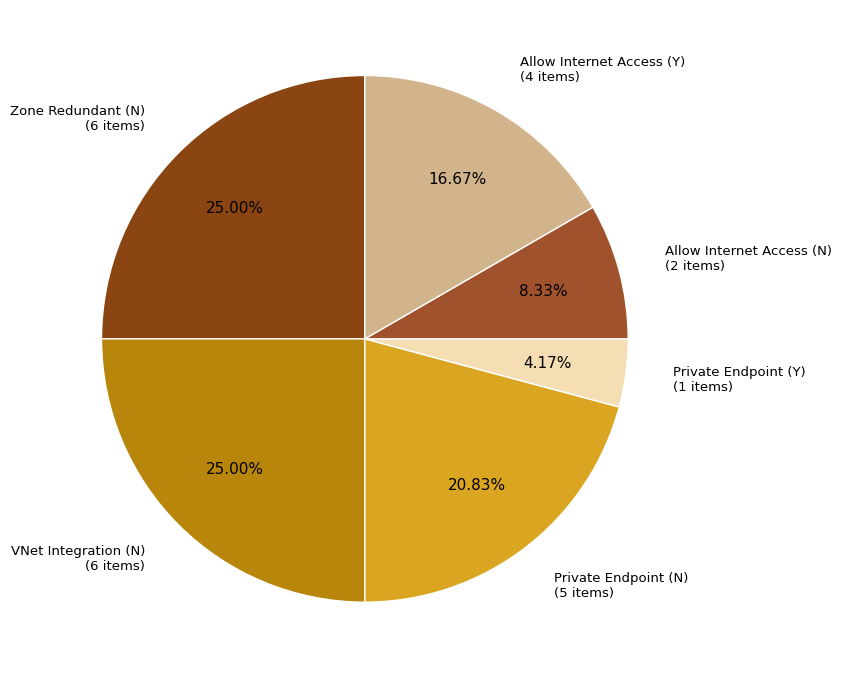

Is there a majority slice in this chart?

No